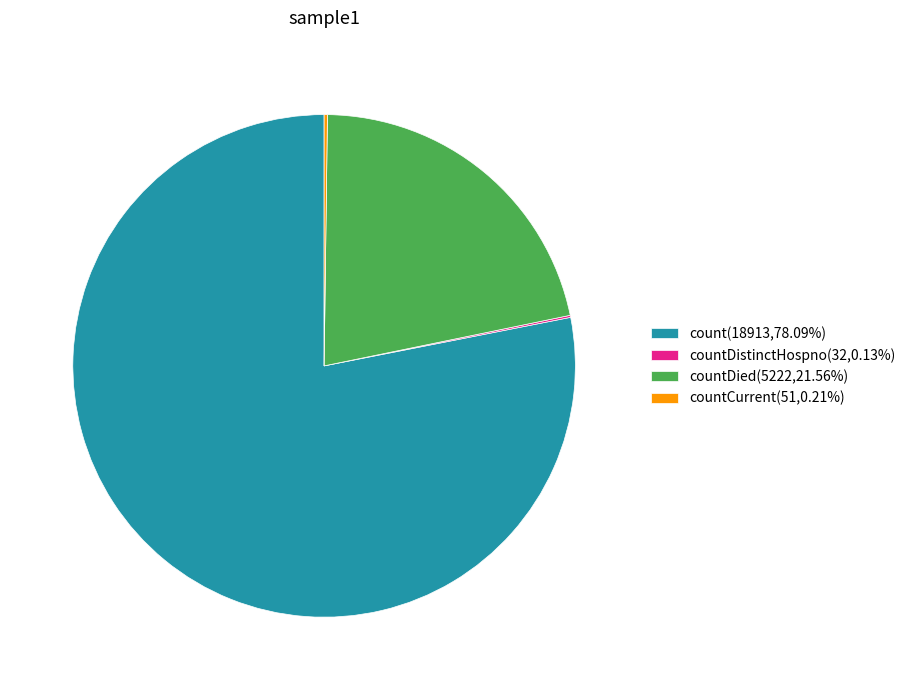

Does count(18913,78.09%) account for over 50% of the chart?

Yes